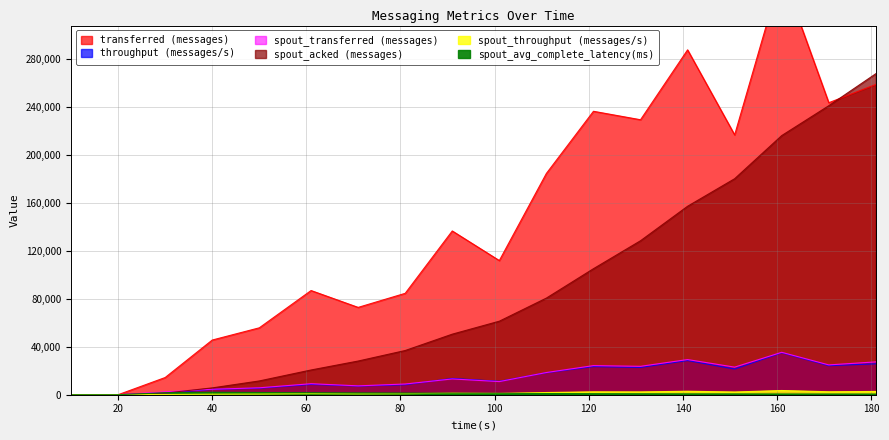

What is the maximum value for throughput (messages/s)?

35053